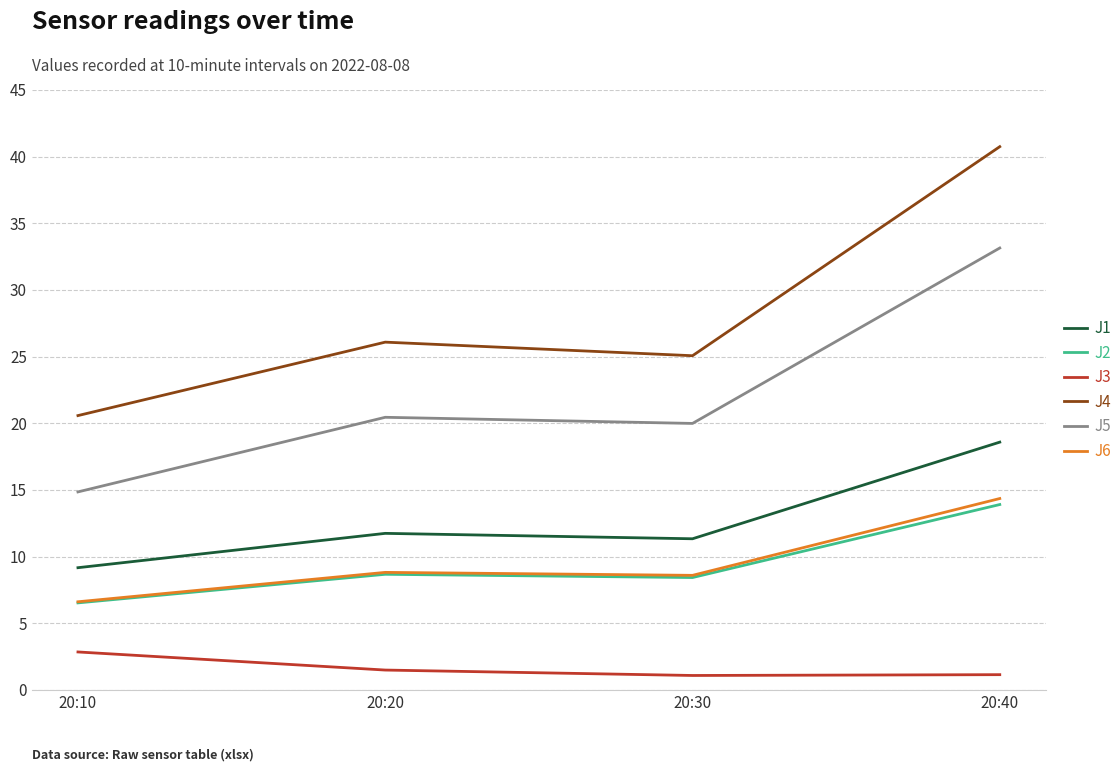

List the series in order of their peak value, lowest first.

J3, J2, J6, J1, J5, J4